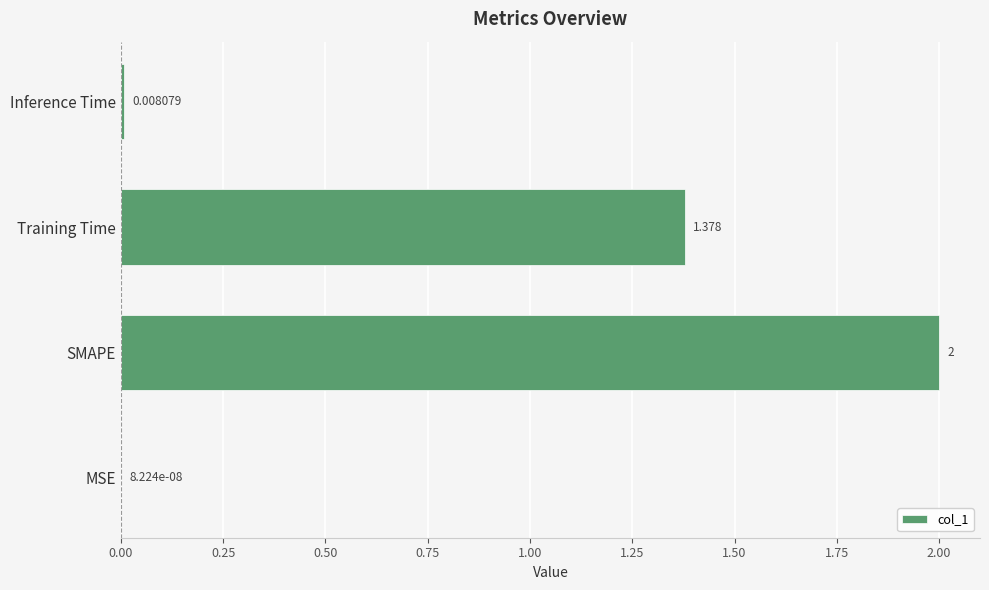

At which category does the chart reach its peak across all series?

SMAPE